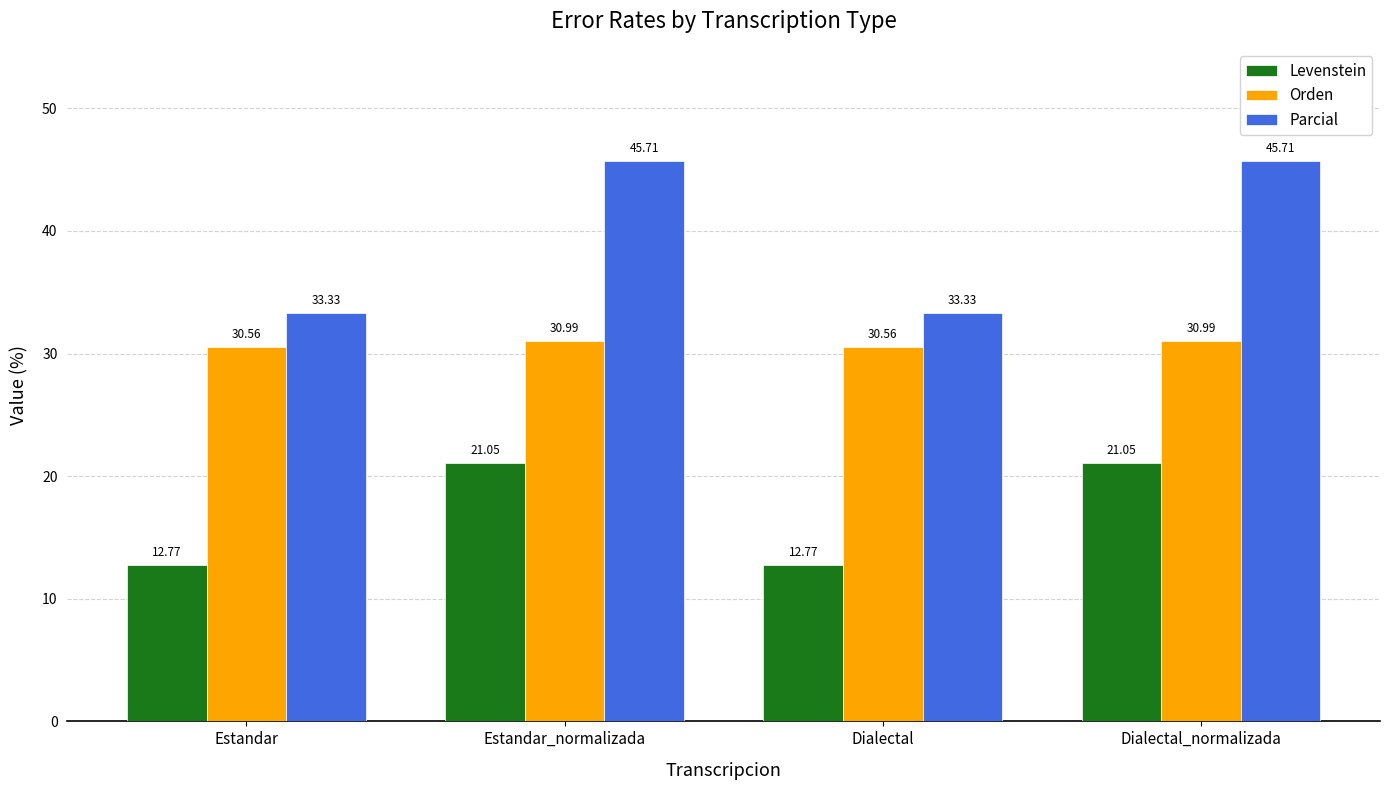

Which series has the widest spread of values?

Parcial